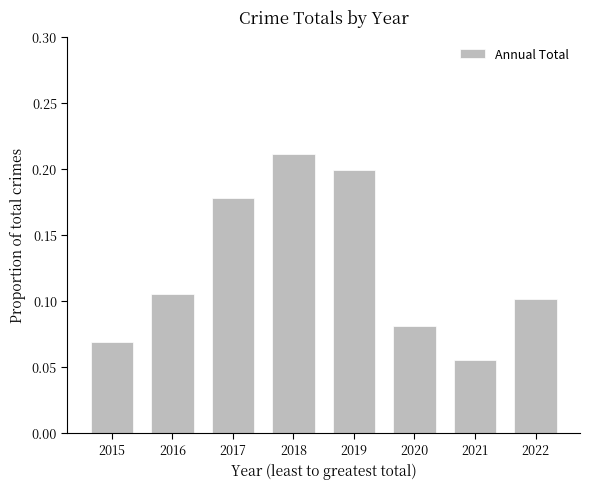

At which label is the value closest to 0?

2021